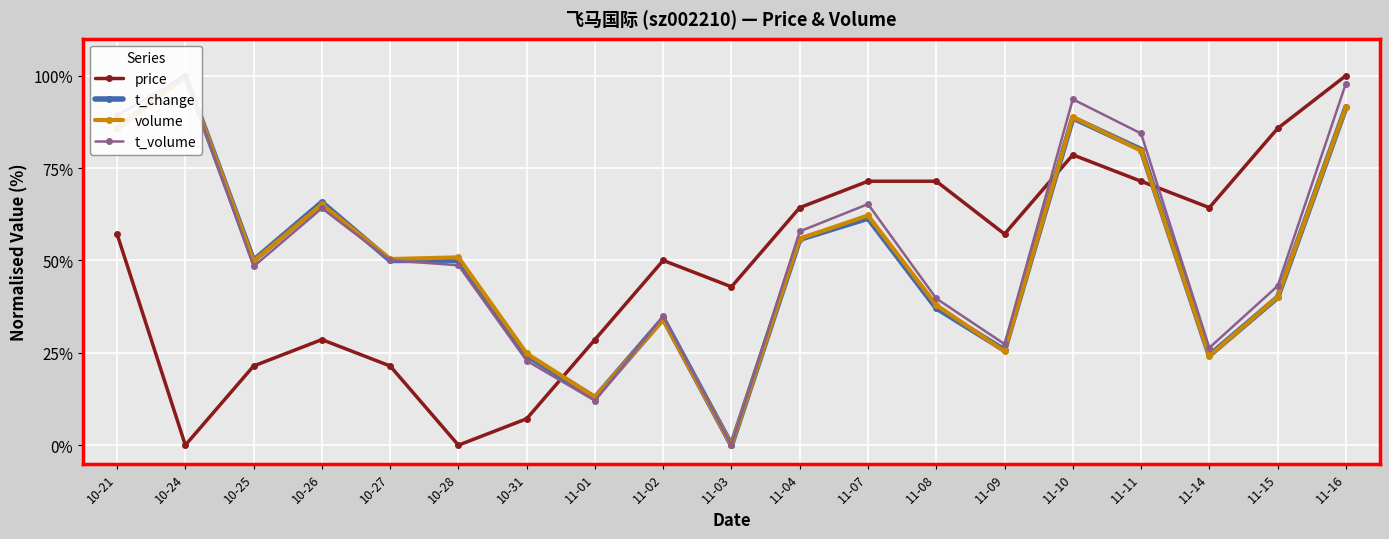

How many values in the volume series are below 50?

9